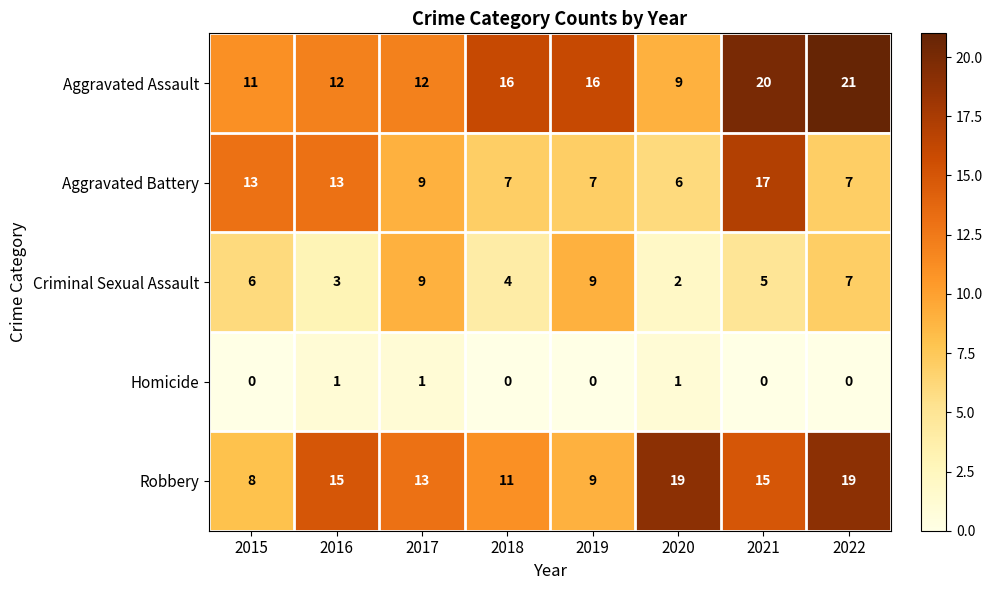

At which category is the sum across all series the highest?

2021